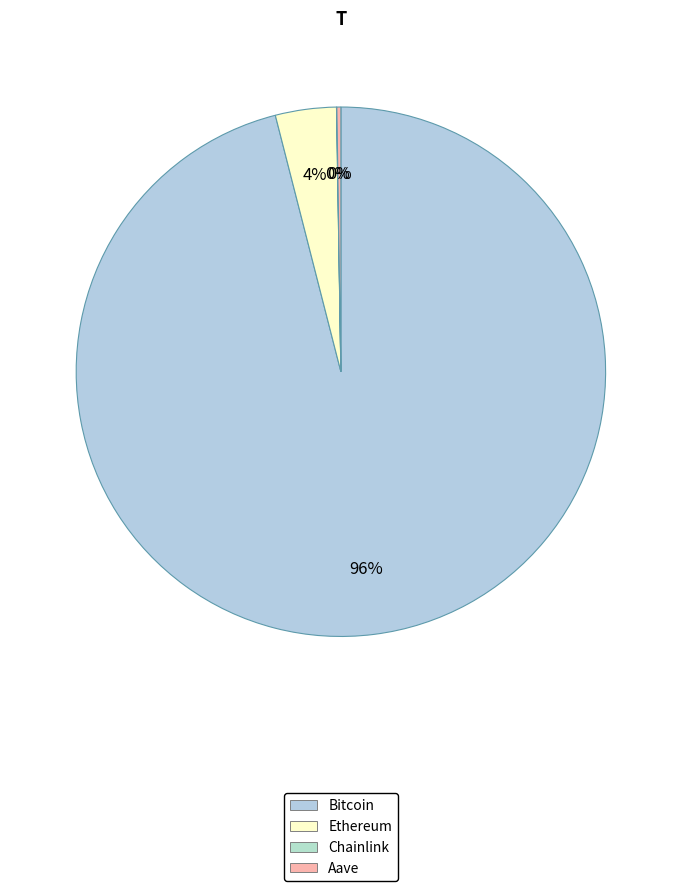

Do Ethereum and Aave together represent more than half of the pie?

No